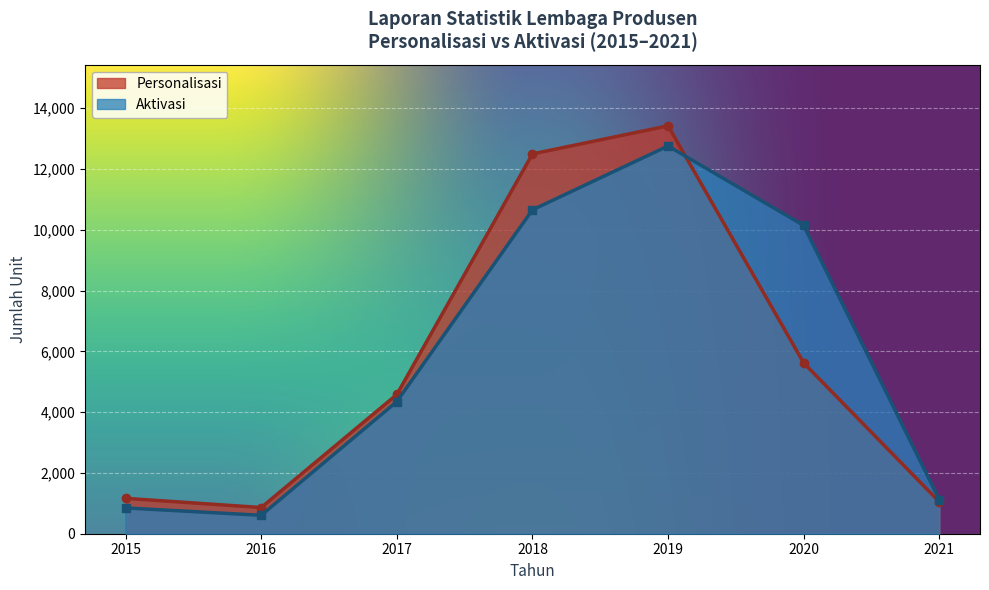

In Personalisasi, how many points are higher than both neighbors (excluding endpoints)?

1